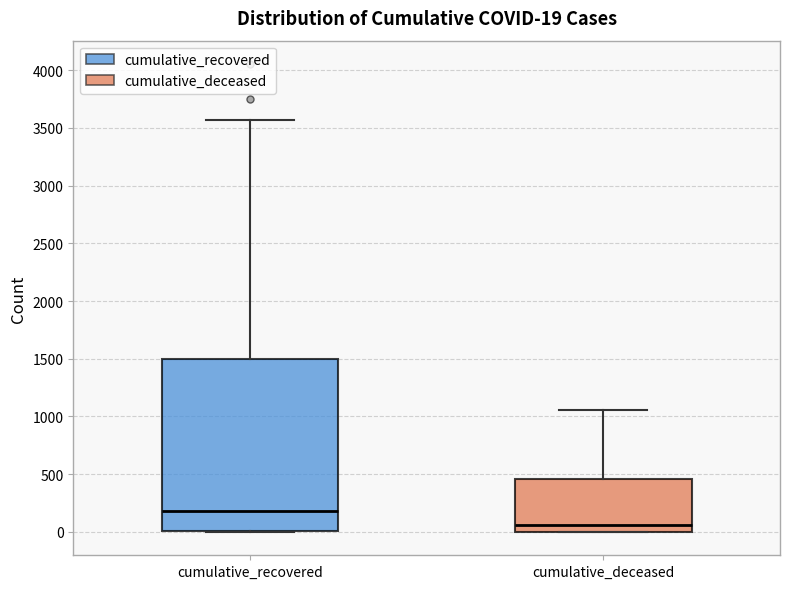

Which box's median line is the highest?

cumulative_recovered